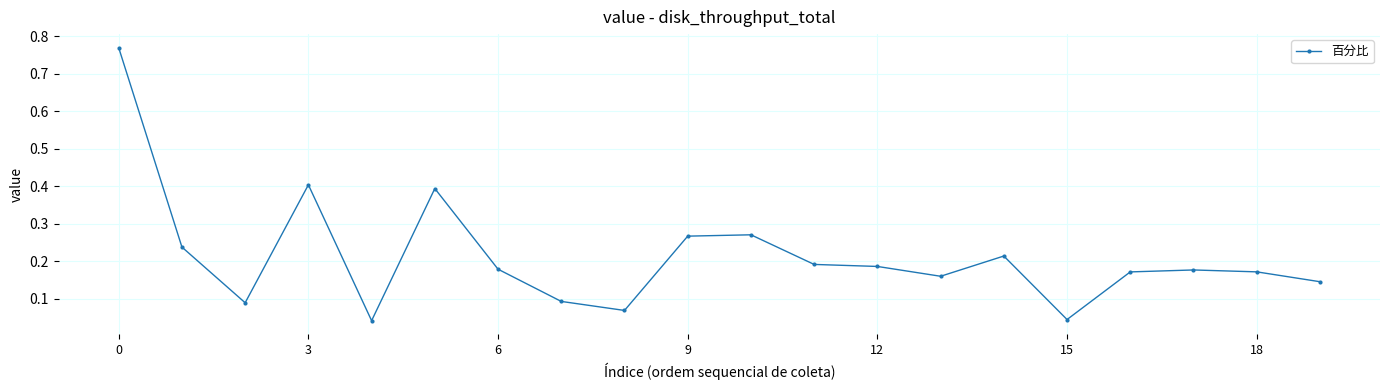

What is the difference between the second highest and second lowest values?

0.4